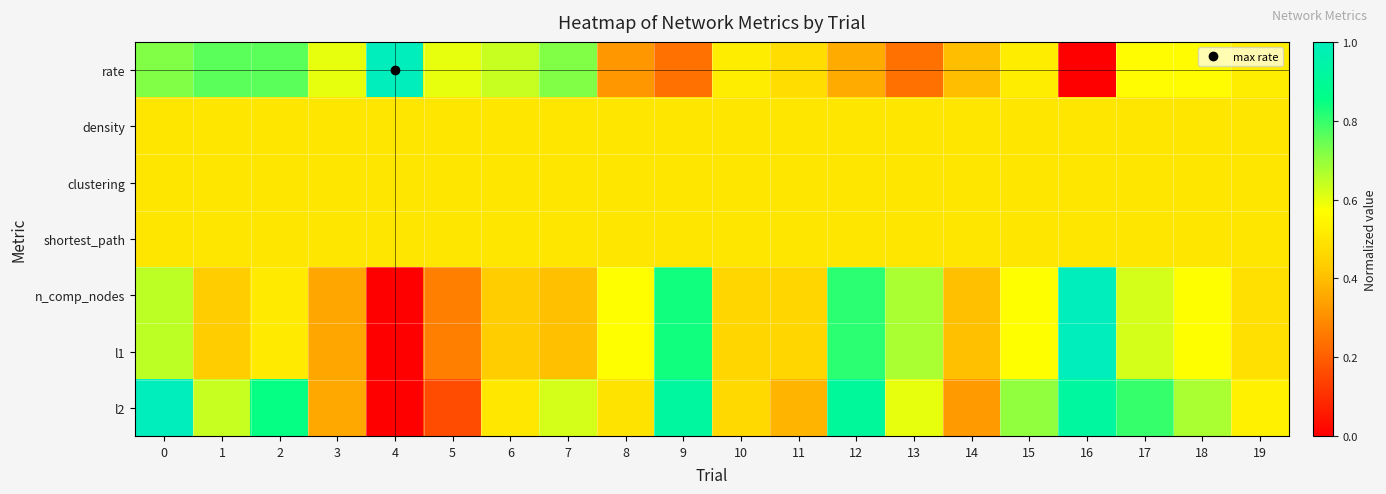

How many categories are shown in the chart?

20